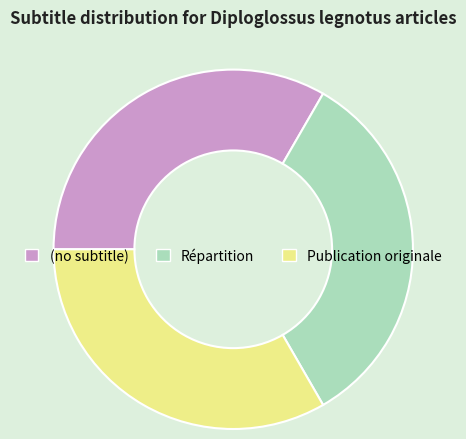

Do Répartition and Publication originale together represent more than half of the pie?

Yes